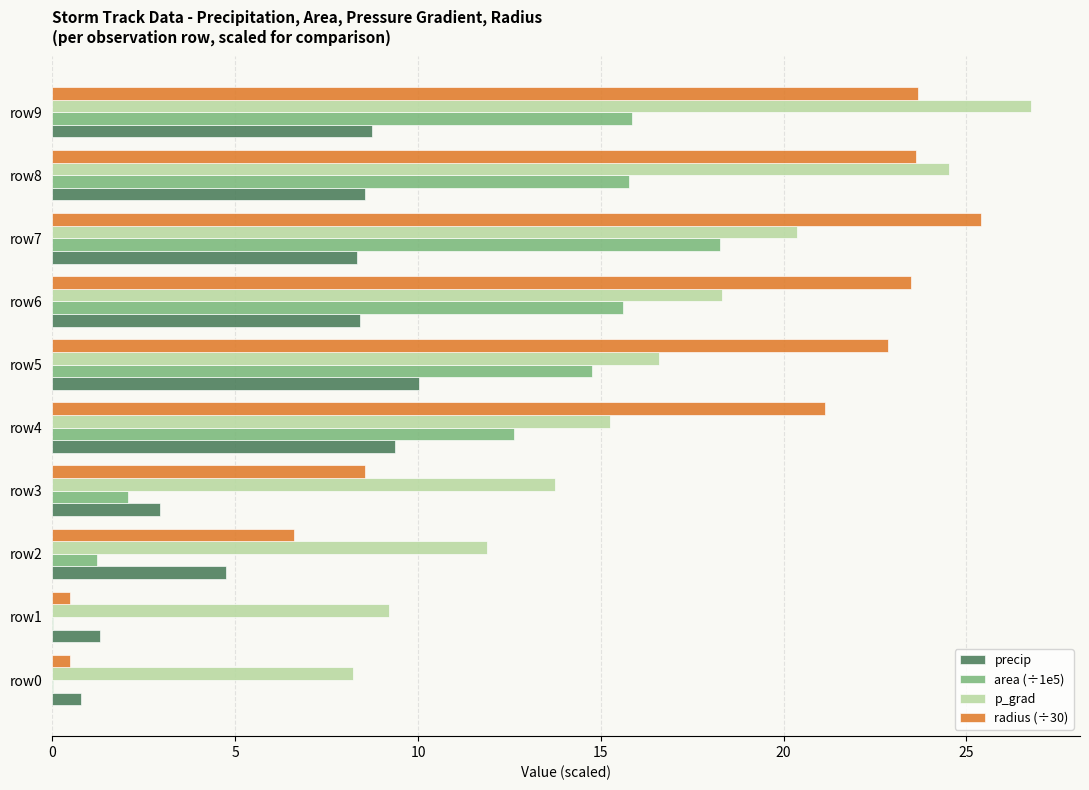

What is the sum of the area (÷1e5) values at row5 and row8?

30.5